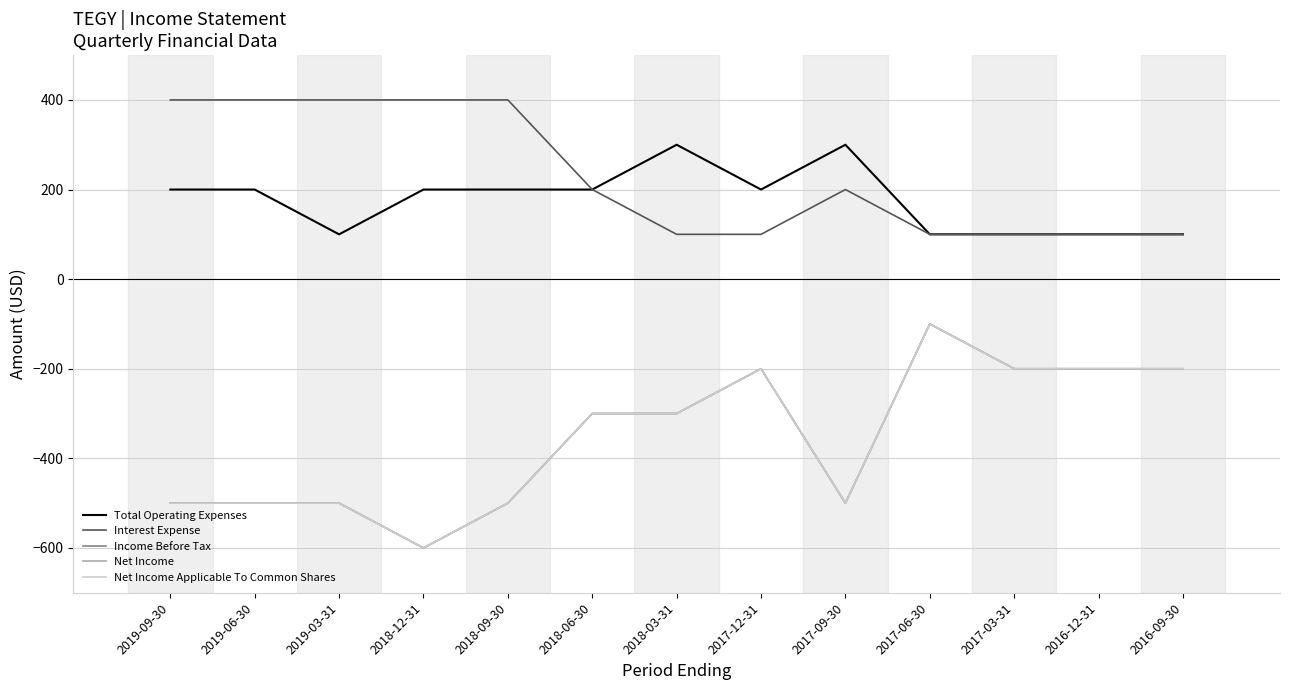

Is this an area chart (filled region under the line)?

No